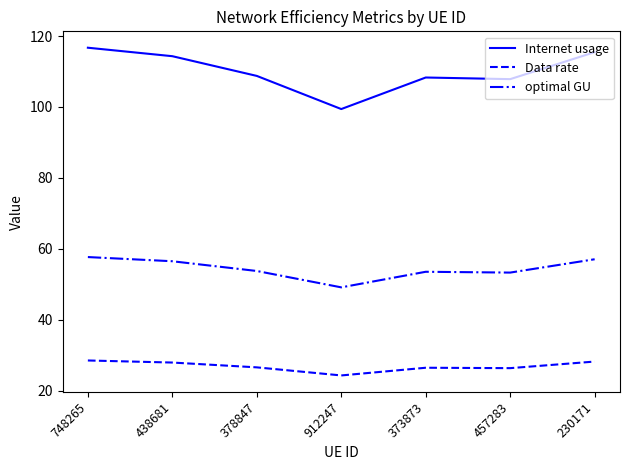

Read the Data rate value at 457283.

26.3